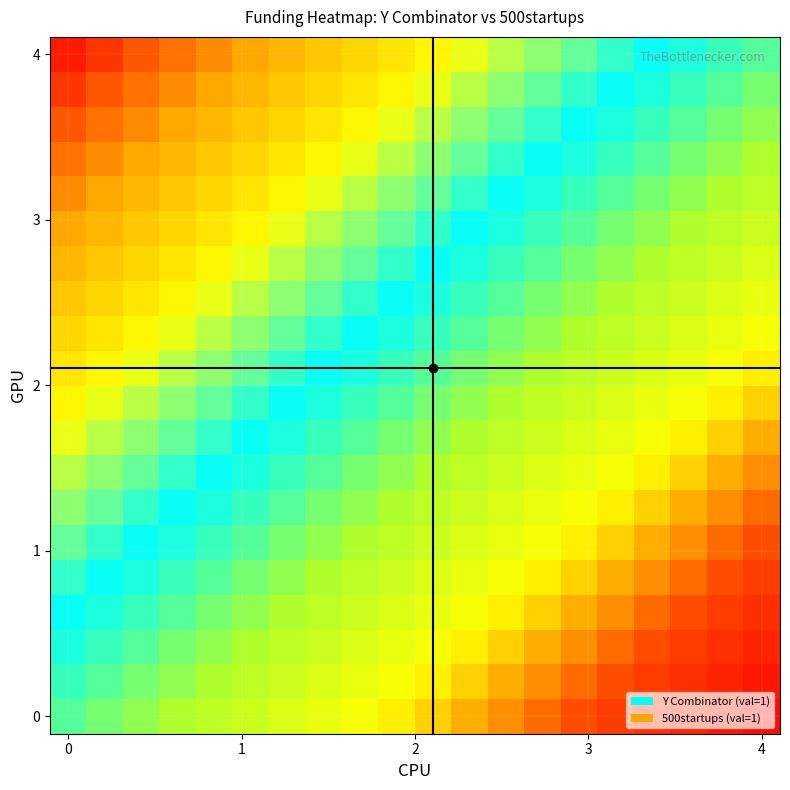

How many categories are shown in the chart?

20